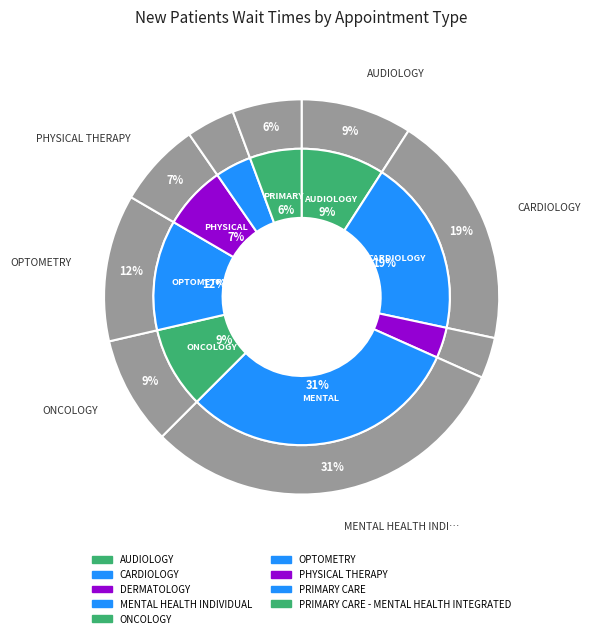

To the nearest percent, what is the combined percentage of PHYSICAL THERAPY and MENTAL HEALTH INDIVIDUAL?

38%